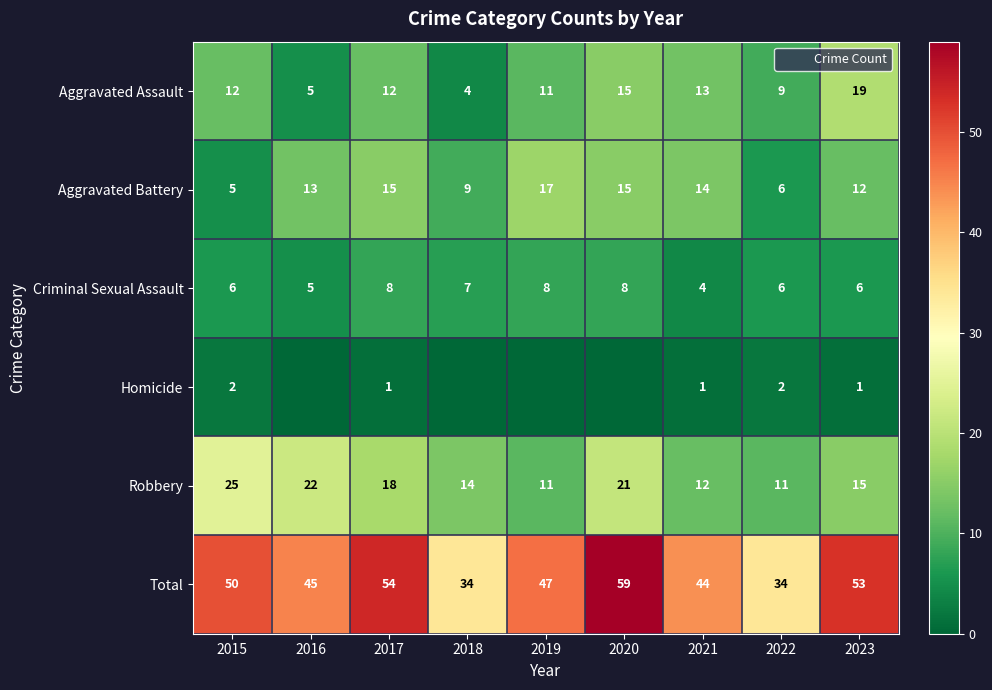

At how many categories does at least one series exceed 21?

9